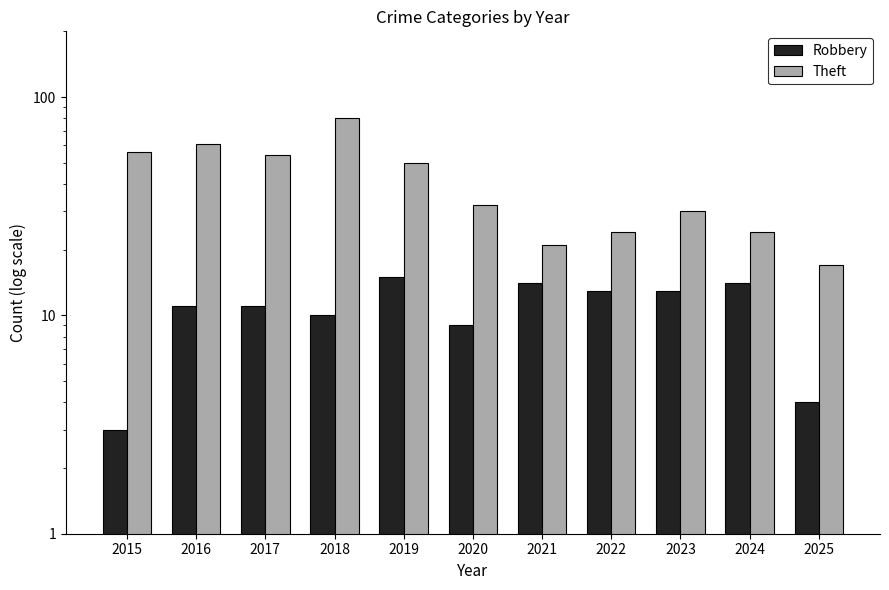

Does the chart contain stacked bars?

No